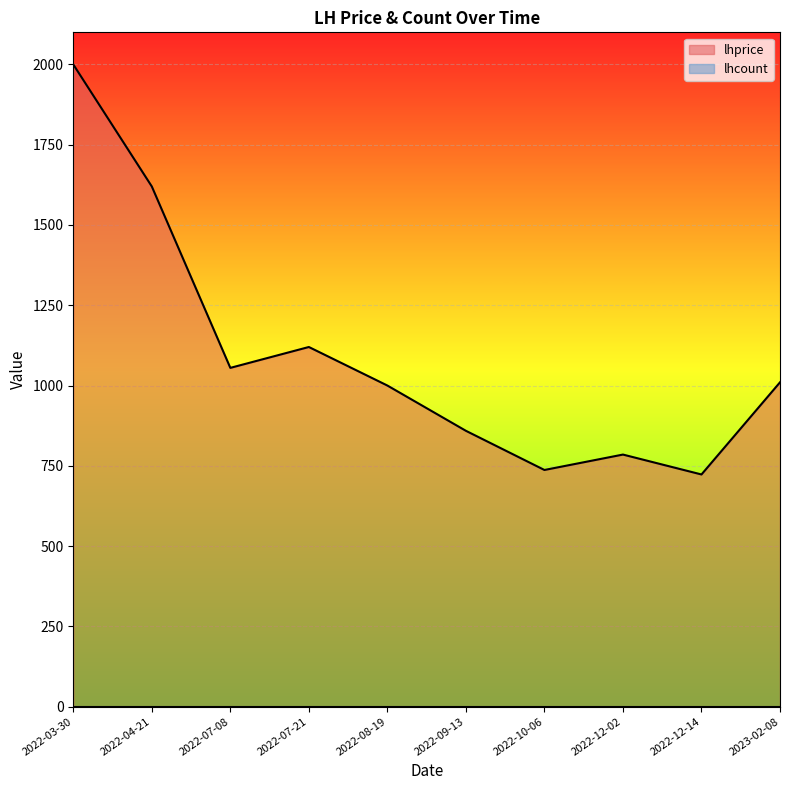

Rank the categories by value from highest to lowest.

2022-03-30, 2022-04-21, 2022-07-21, 2022-07-08, 2023-02-08, 2022-08-19, 2022-09-13, 2022-12-02, 2022-10-06, 2022-12-14